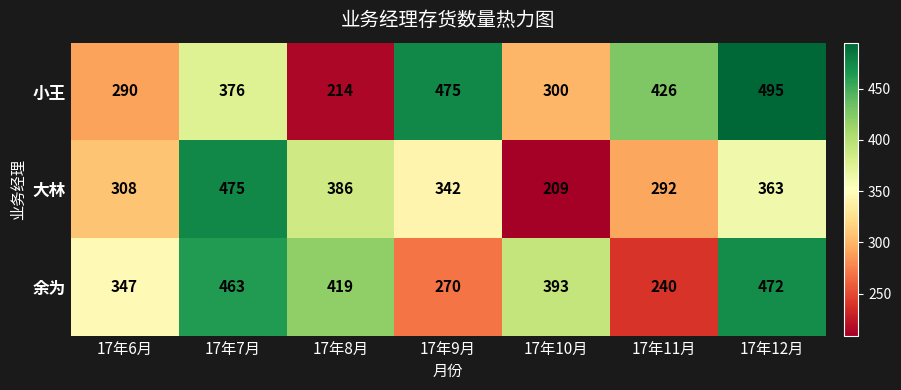

True or false: 小王 has a value of 743 at 17年12月.

False